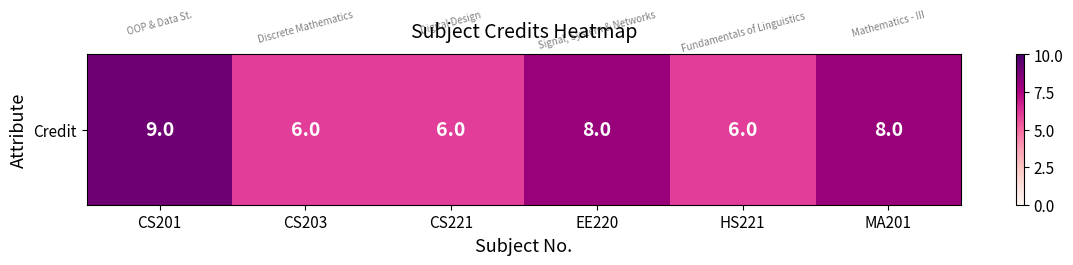

Rank the categories by value from lowest to highest.

CS203, CS221, HS221, EE220, MA201, CS201